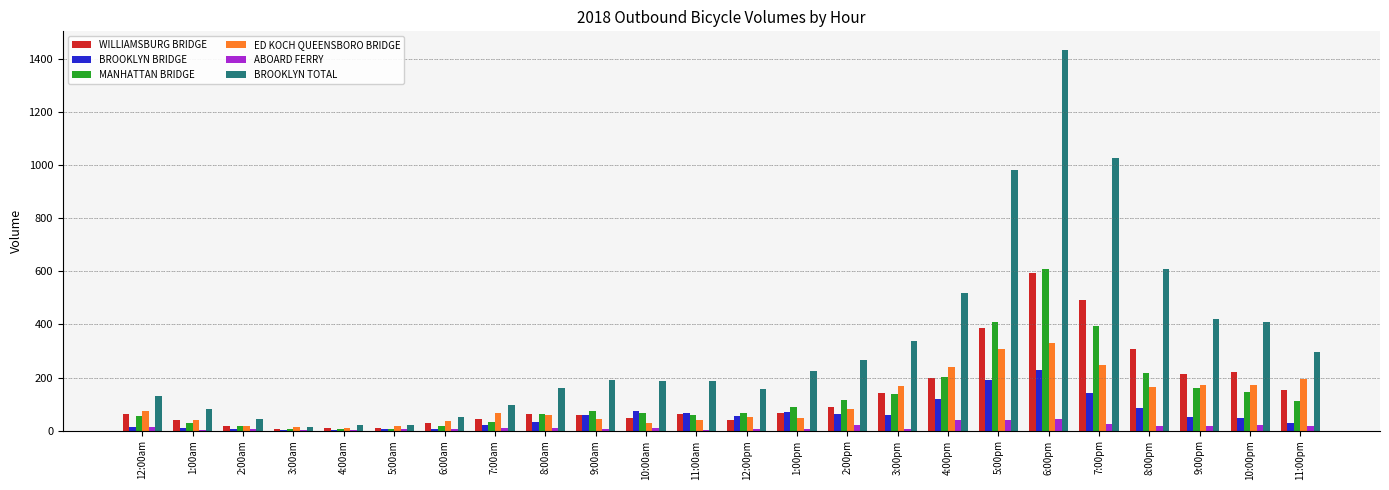

How many distinct data groups are displayed?

6